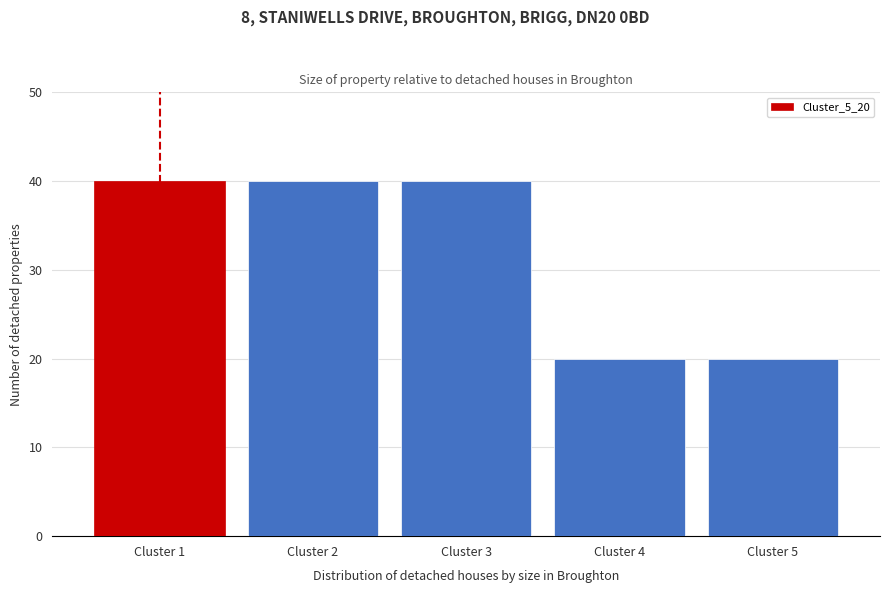

Reading left to right, list every bar in this chart as the range it spans on the x-axis followed by its height. The values are not printed on the chart, so give them approximately, as read against the axis.

0.5 to 1.5: 40
1.5 to 2.5: 40
2.5 to 3.5: 40
3.5 to 4.5: 20
4.5 to 5.5: 20